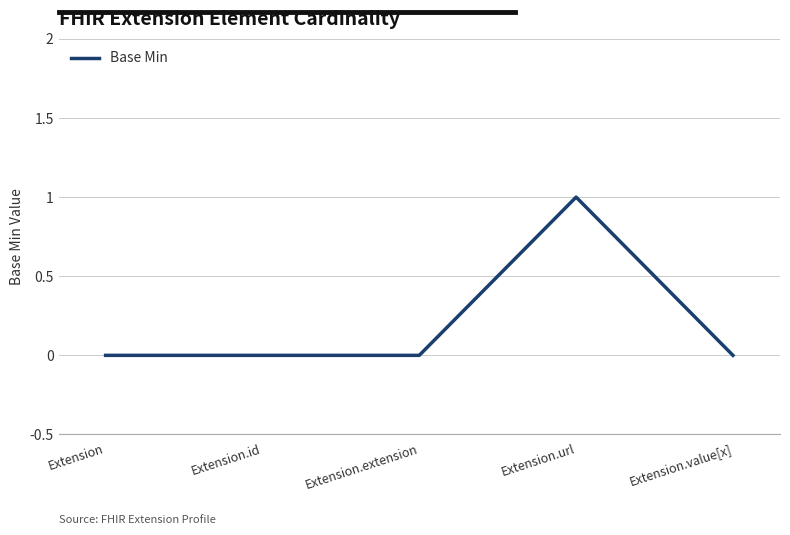

What position from the left is Extension.url?

4